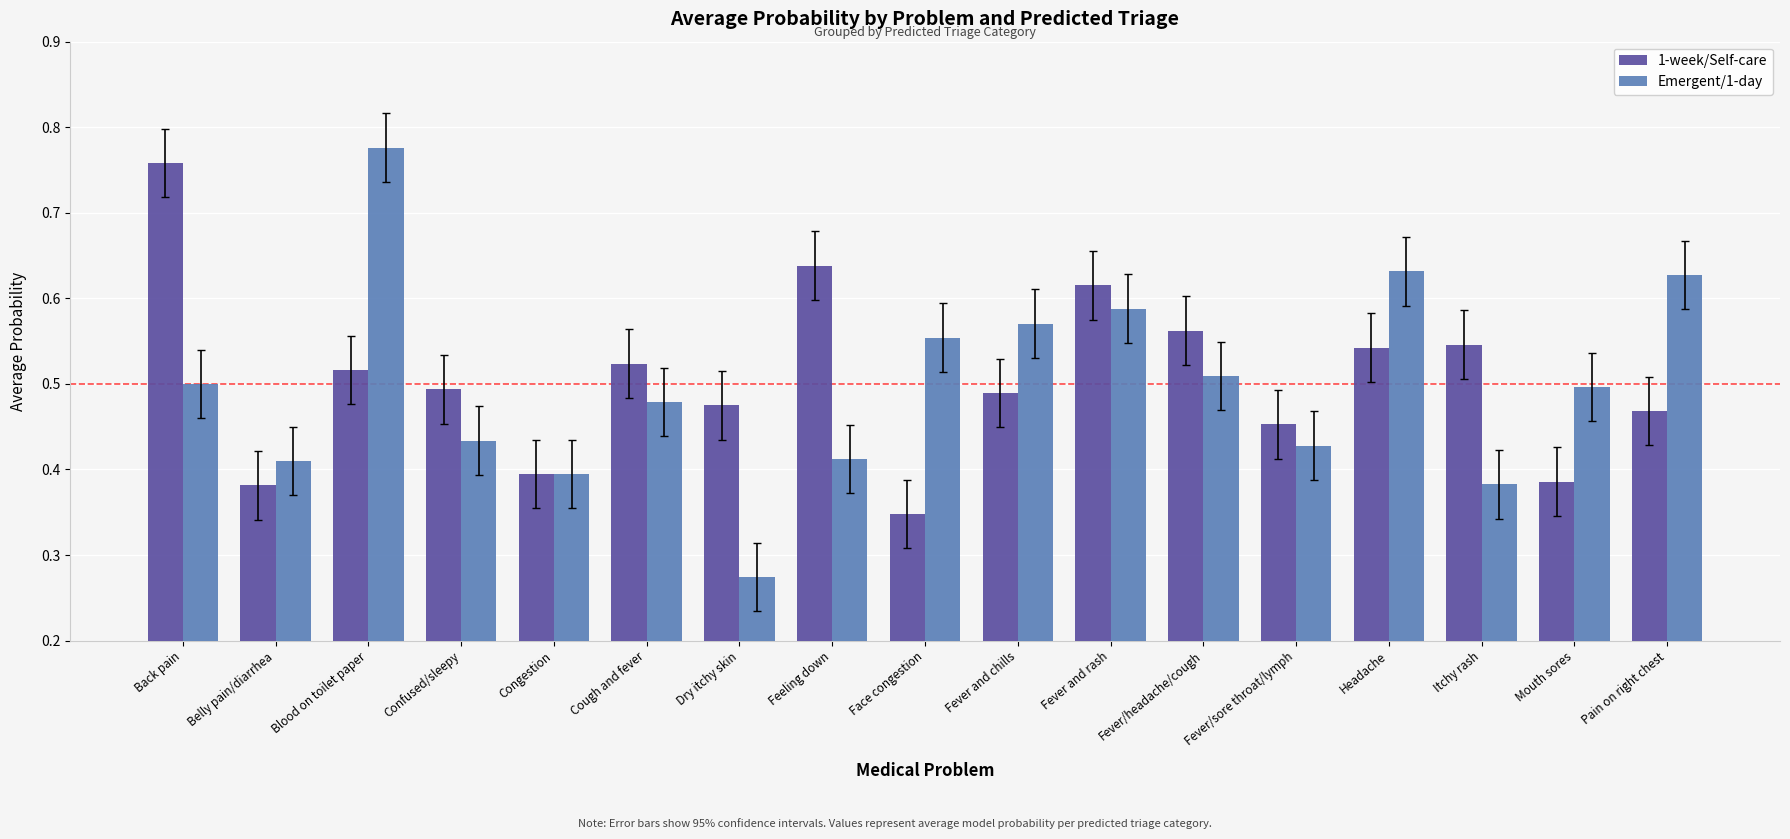

Where is Emergent/1-day nearest to the value 0?

Dry itchy skin